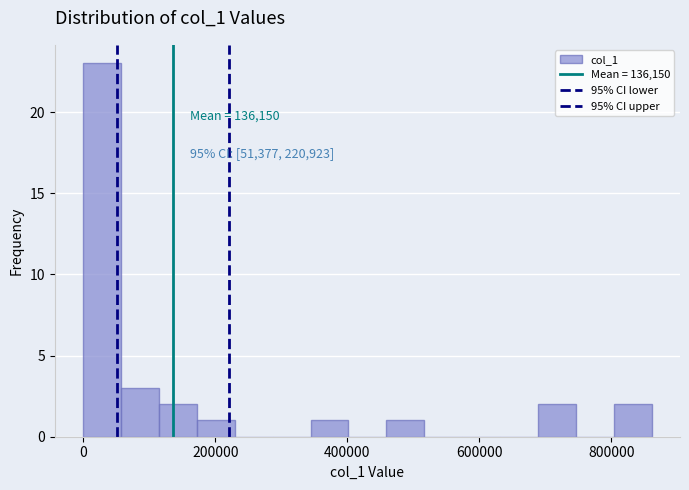

Around what value on the x-axis is the tallest bar? Give the approximate position of its centre, as read against the axis.

20000